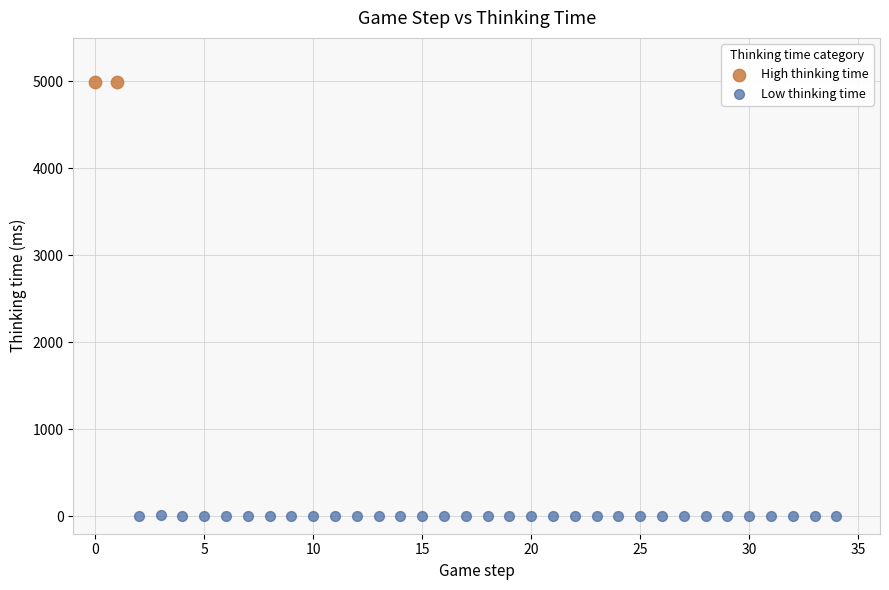

Which series contains the lowest Y value?

Low thinking time